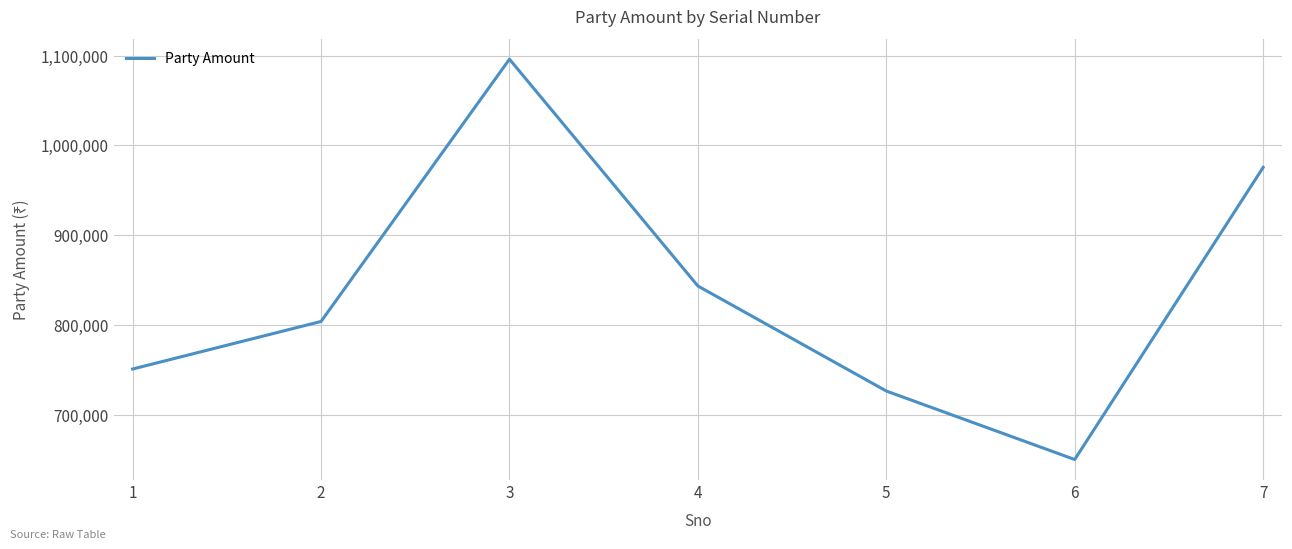

Where is the first local maximum?

3